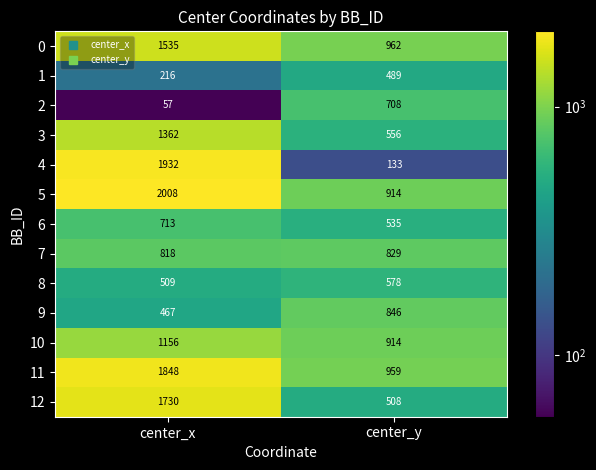

Reading left to right, what are all the values shown in this chart?

0: center_x=1535	center_y=962
1: center_x=216	center_y=489
2: center_x=57	center_y=708
3: center_x=1362	center_y=556
4: center_x=1932	center_y=133
5: center_x=2008	center_y=914
6: center_x=713	center_y=535
7: center_x=818	center_y=829
8: center_x=509	center_y=578
9: center_x=467	center_y=846
10: center_x=1156	center_y=914
11: center_x=1848	center_y=959
12: center_x=1730	center_y=508